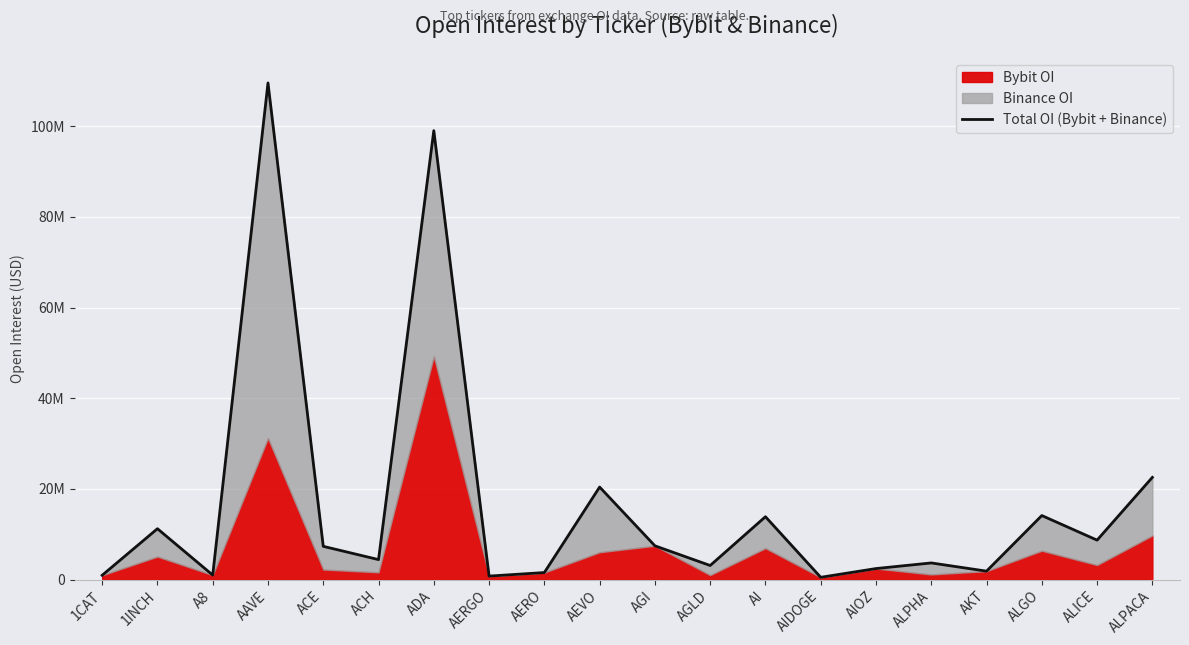

Rank the categories by value from highest to lowest.

AAVE, ADA, ALPACA, AEVO, ALGO, AI, 1INCH, ALICE, AGI, ACE, ACH, ALPHA, AGLD, AIOZ, AKT, AERO, A8, 1CAT, AERGO, AIDOGE